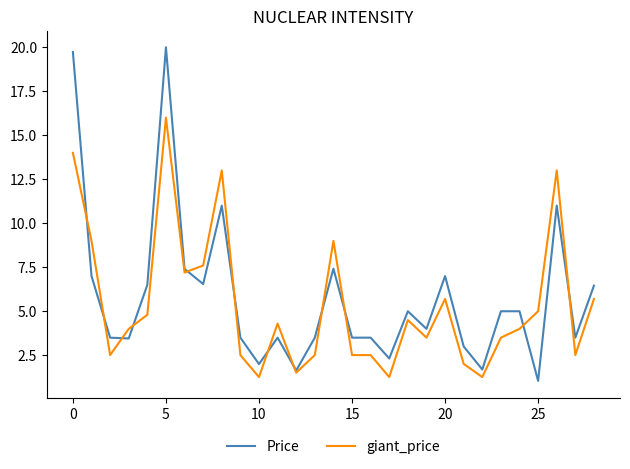

True or false: Price has more than 1 interior local peaks.

True